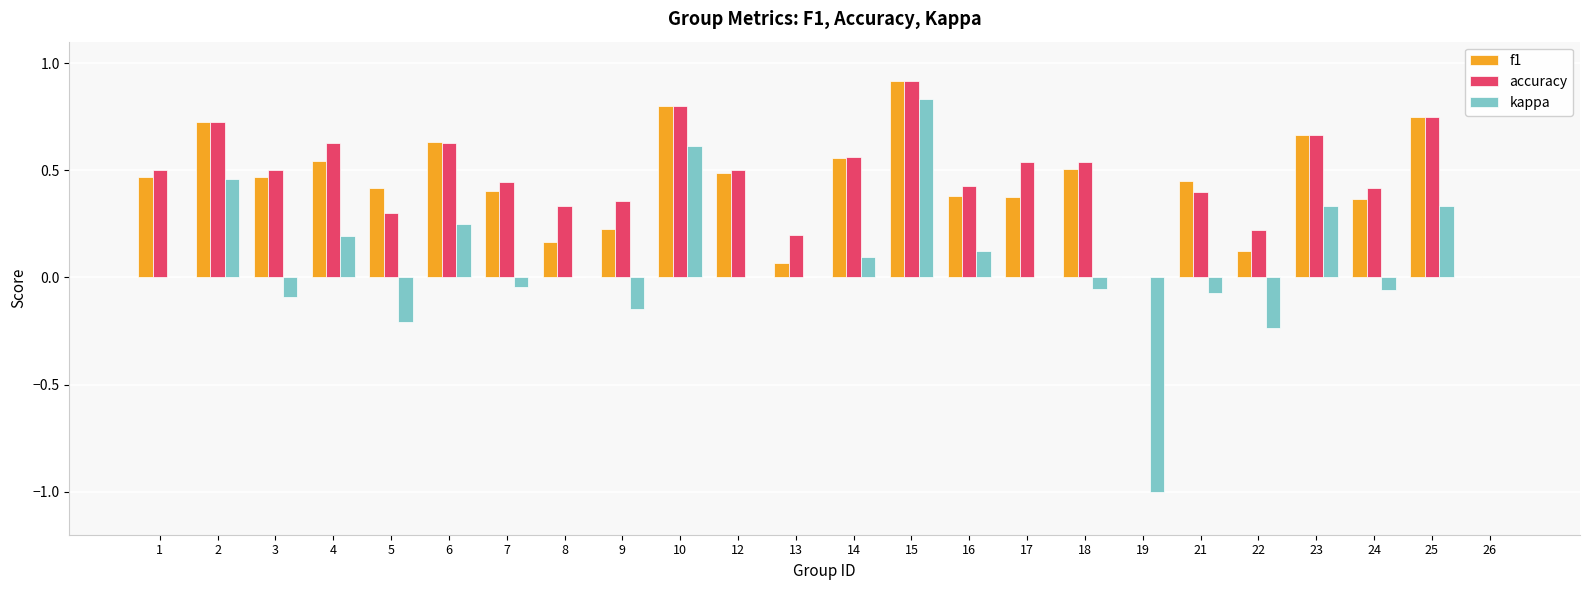

Between 5 and 26, which series saw the biggest shift?

f1